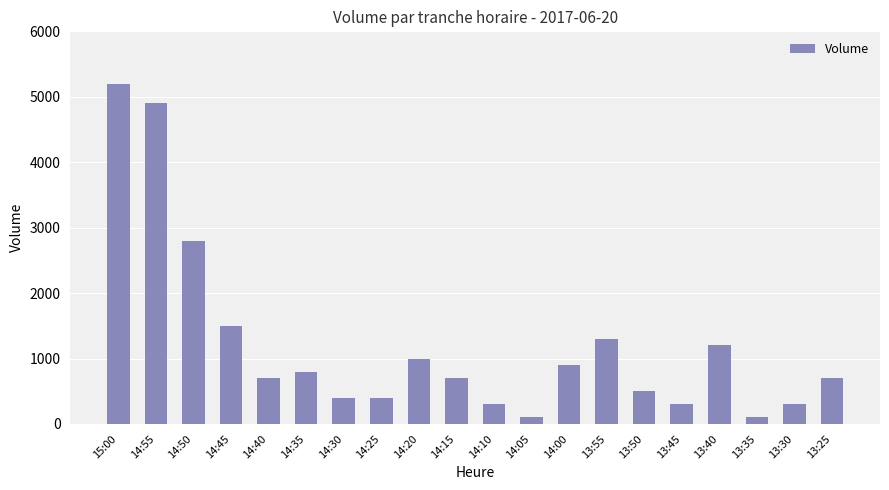

Count the number of categories in the chart.

20